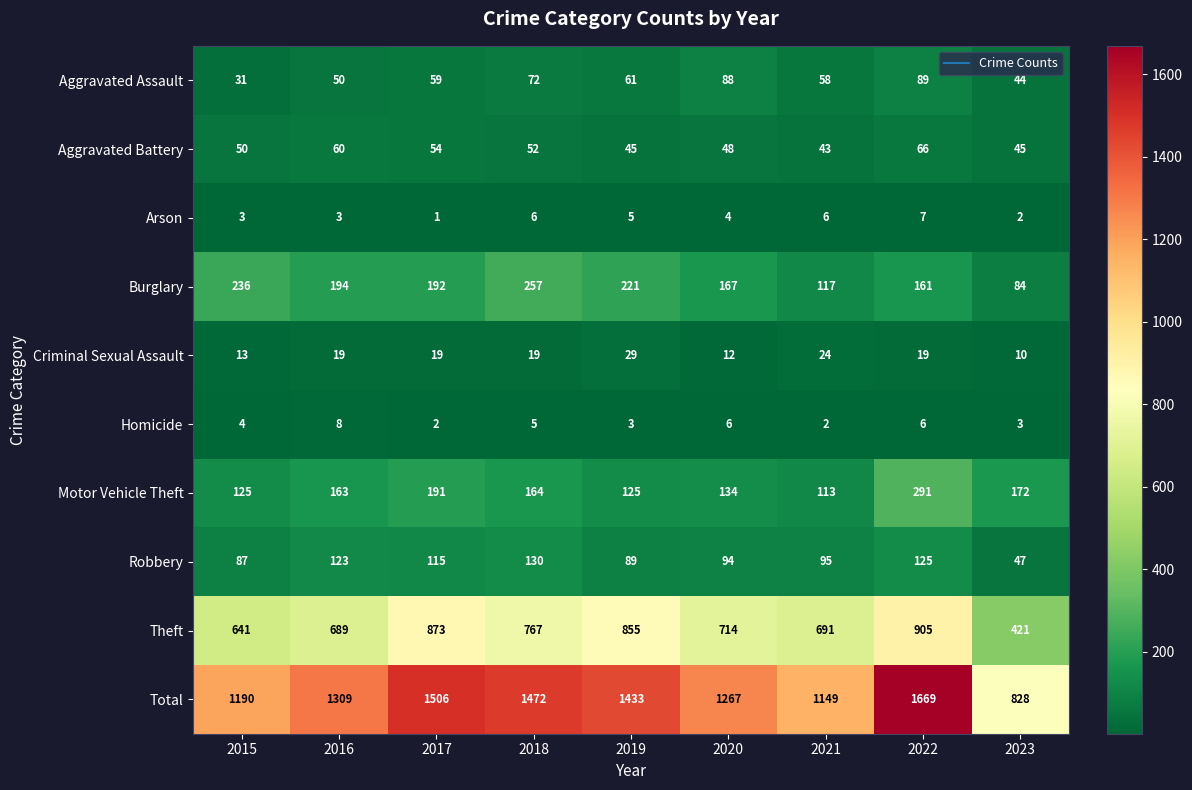

What is the average value of the Total series?

1314